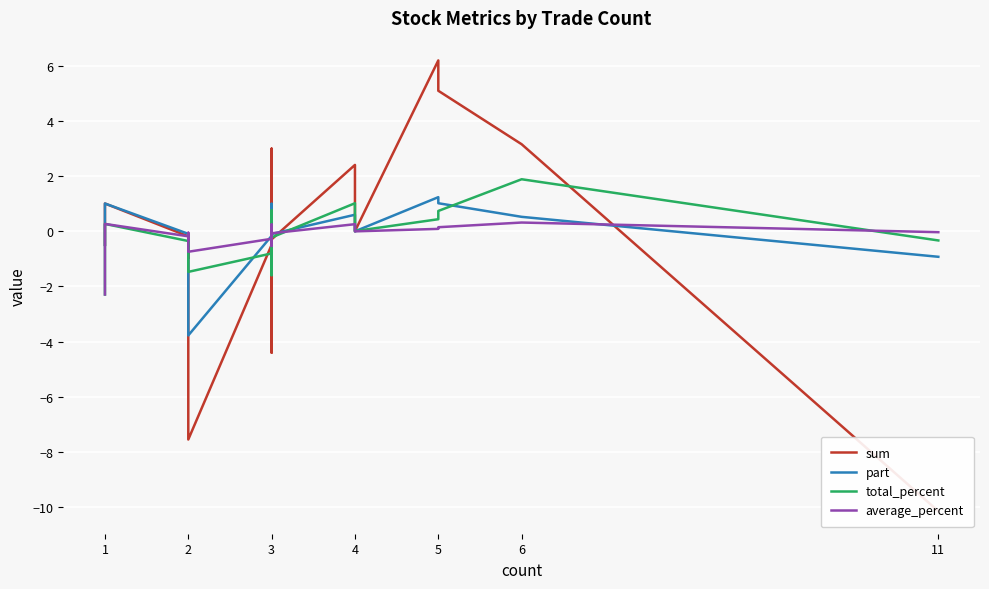

True or false: sum has more than 1 interior local peaks.

True